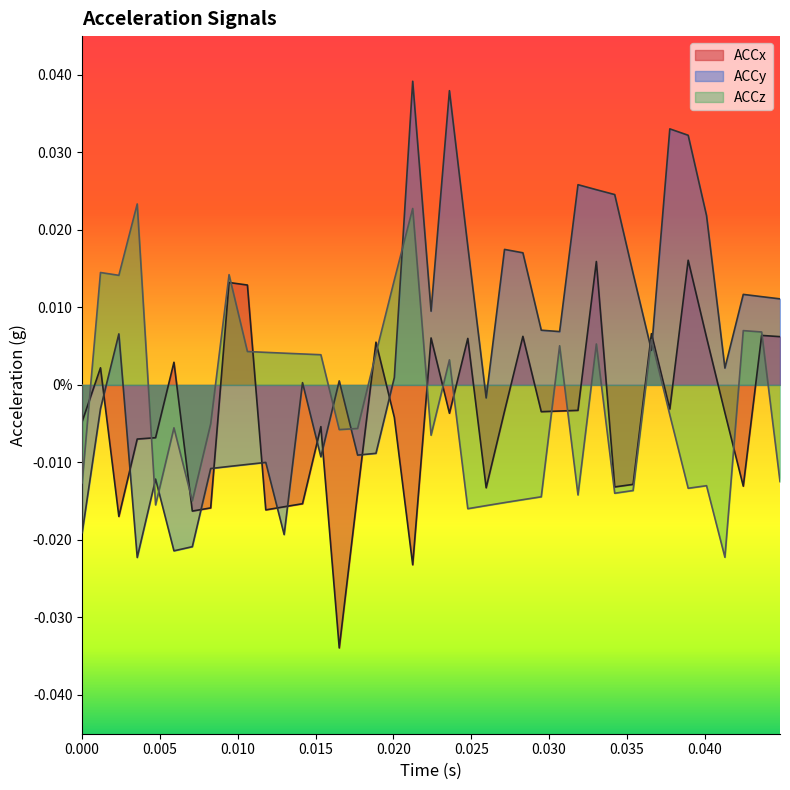

Where do ACCz and ACCx first cross each other?

0.005 and 0.010